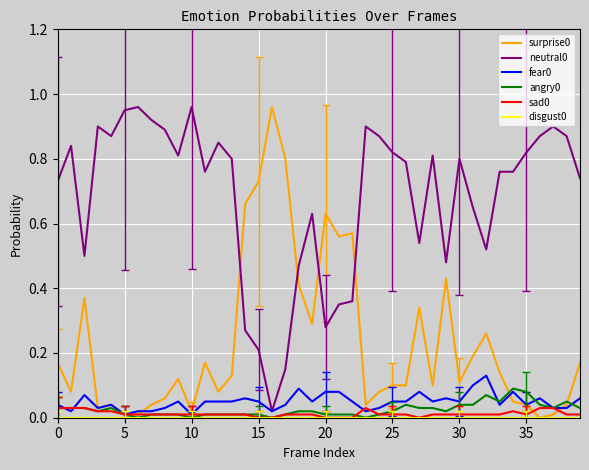

At which label does sad0 reach its minimum?

15